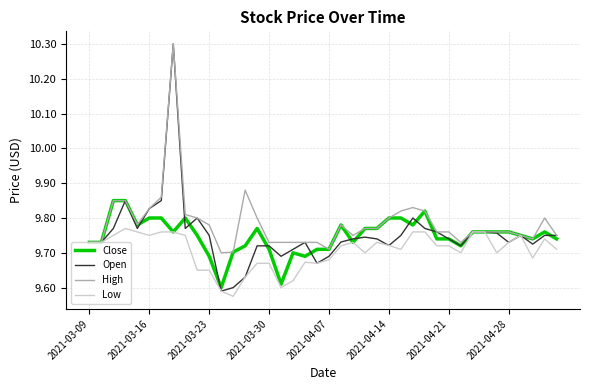

Which series has the largest total across all categories?

High